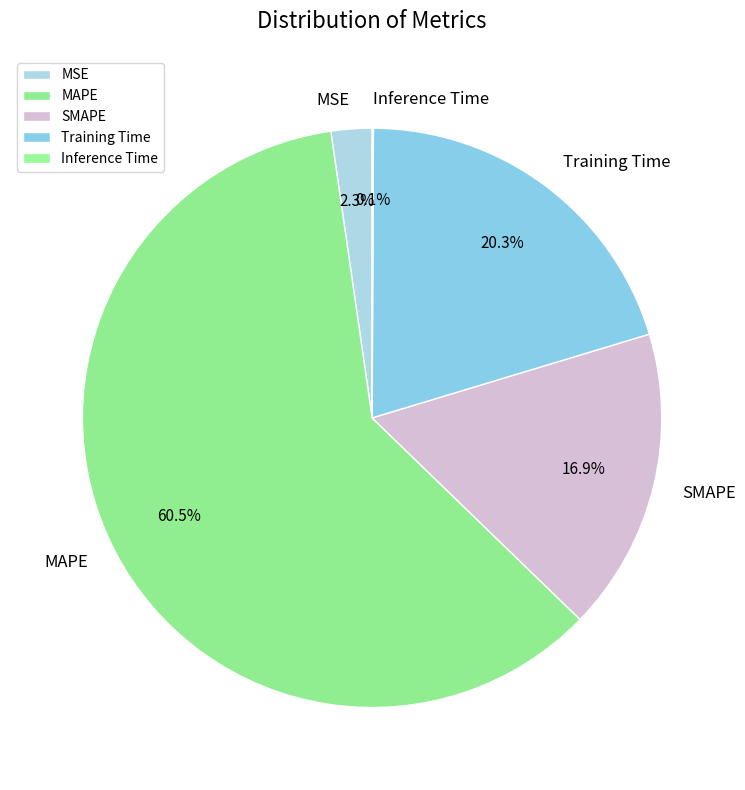

What is the largest slice in the pie chart?

MAPE